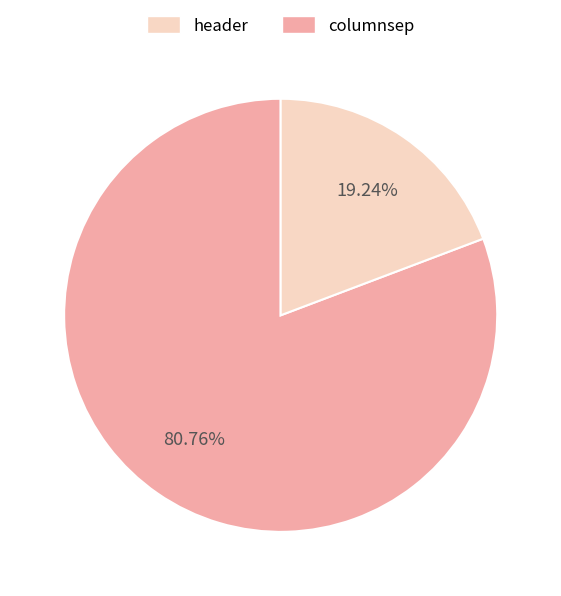

Does any single category account for the majority?

Yes